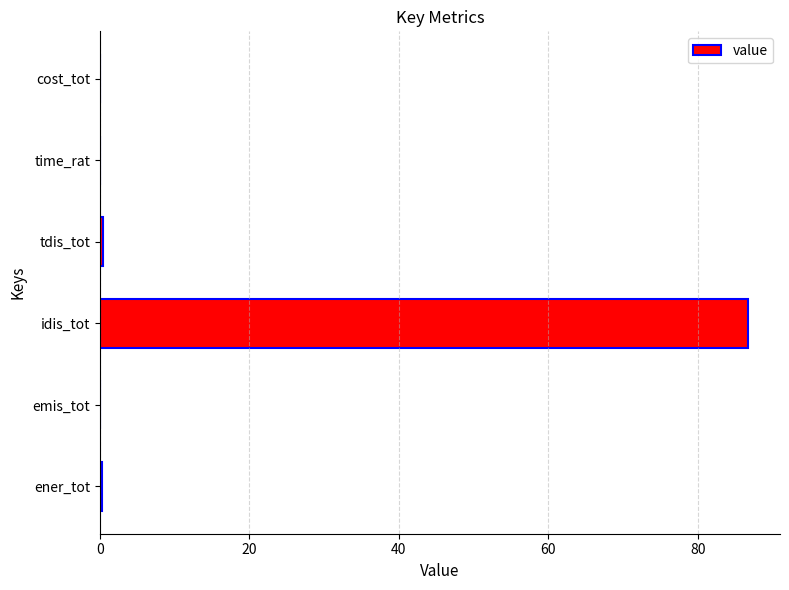

What is the maximum value shown in the chart?

86.7